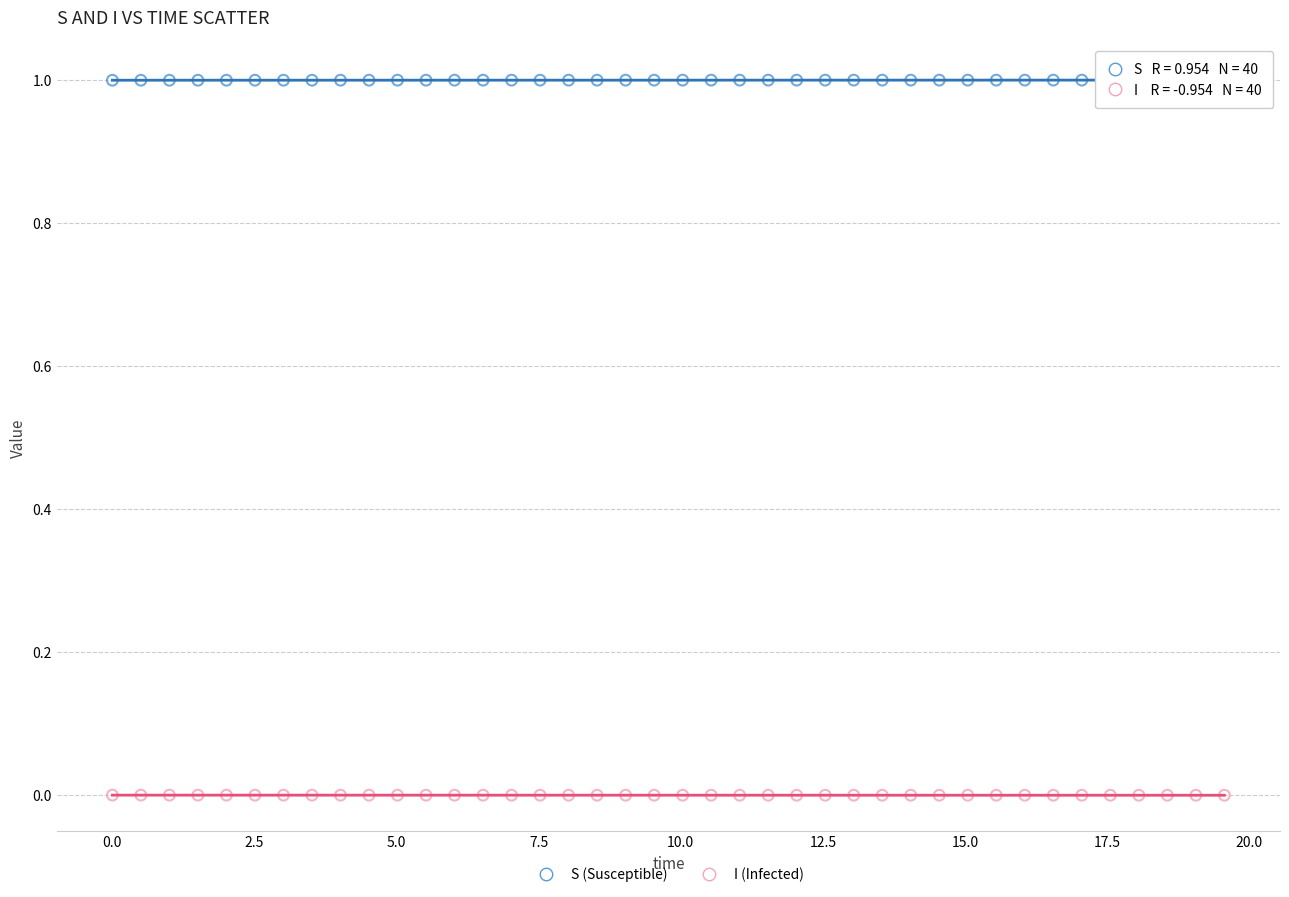

Which series contains the lowest Y value?

I (Infected)